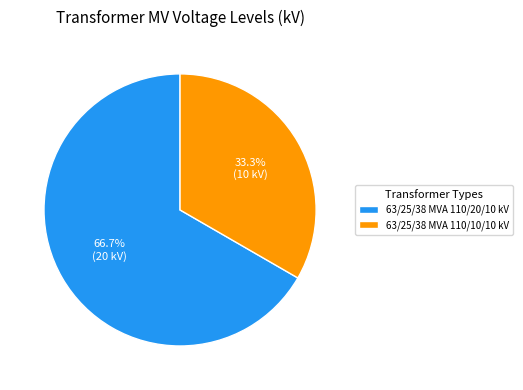

To the nearest percent, what is the difference between the largest and smallest slice percentages?

33%